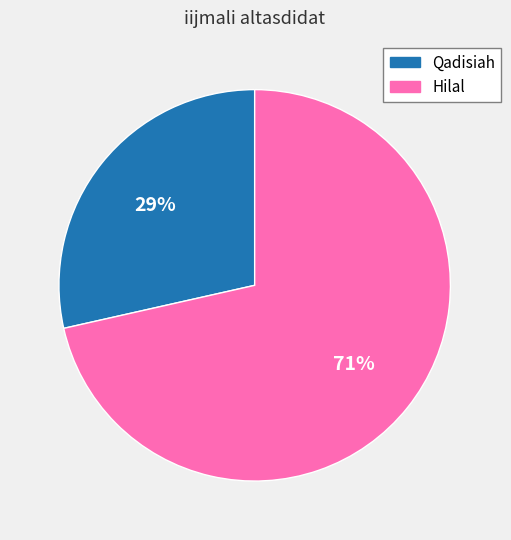

Do Qadisiah and Hilal together represent more than half of the pie?

Yes